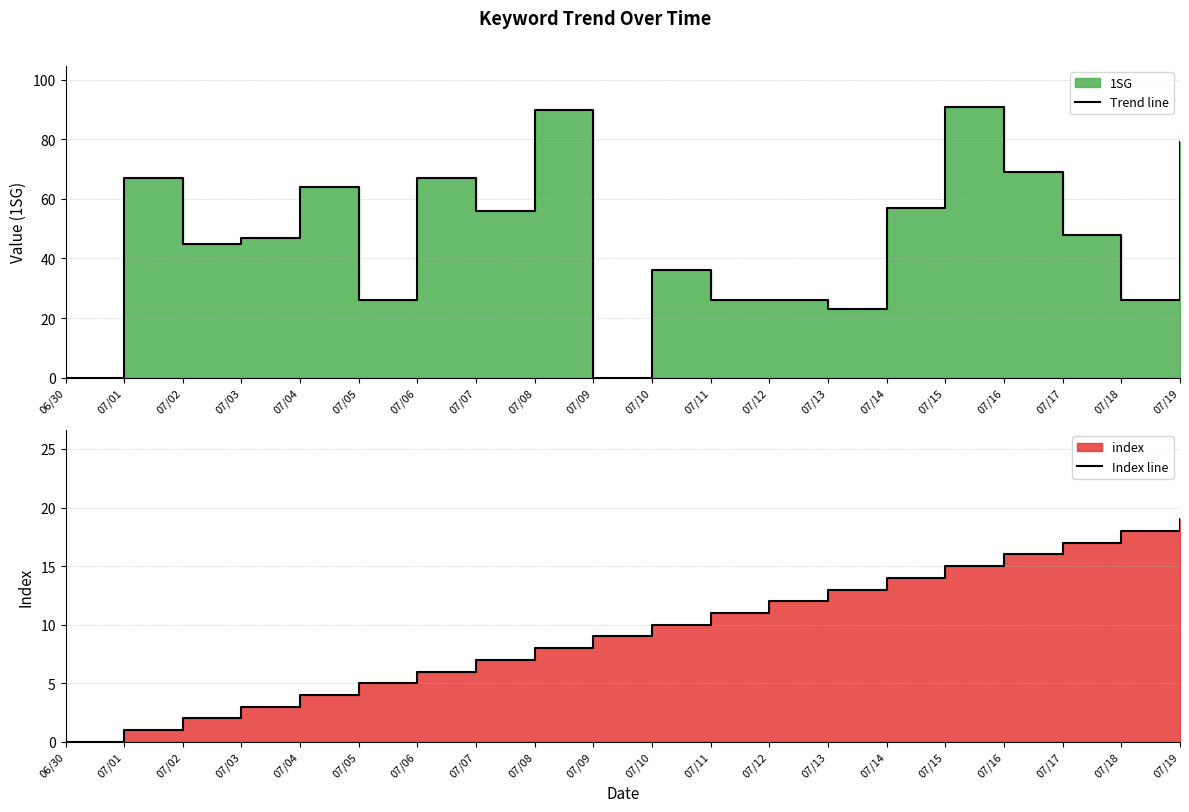

Rank the series by their average value, from lowest to highest.

Index line, Trend line